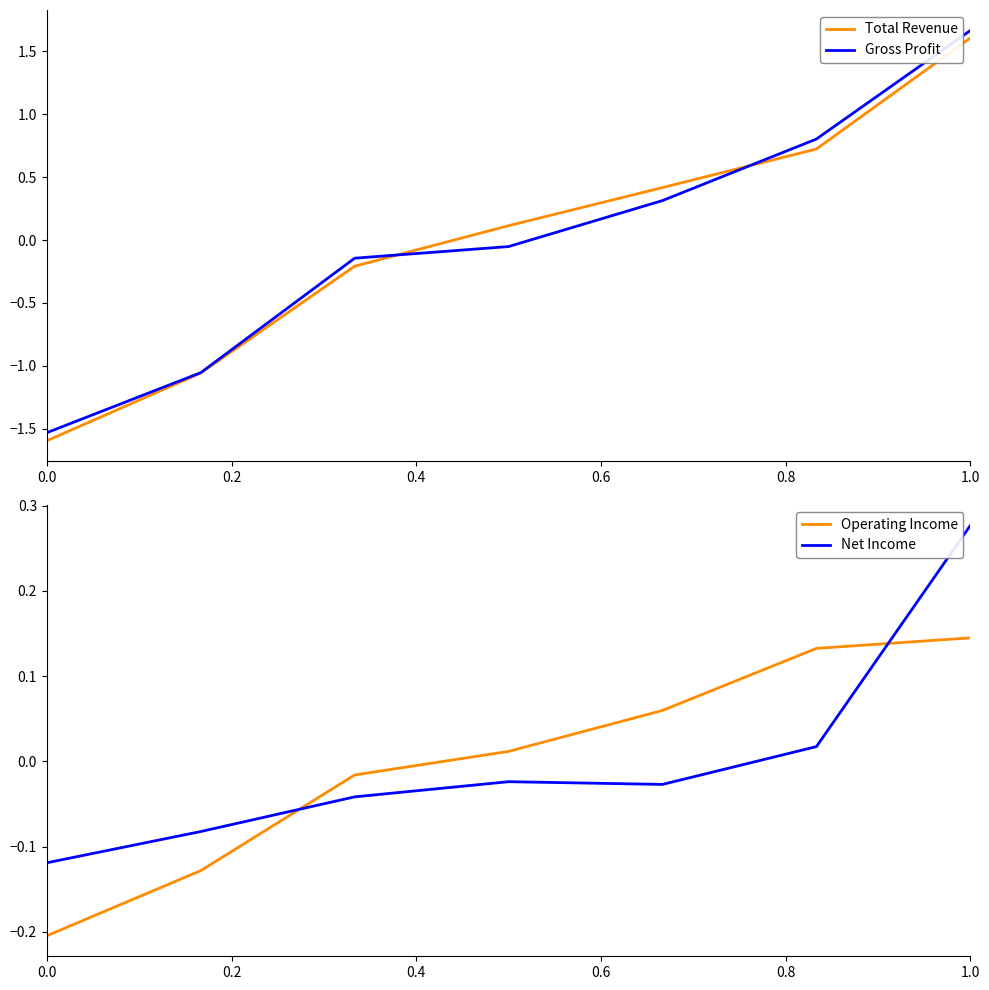

Reading left to right, extract all data points from this chart.

Total Revenue: -1.6	-1.1	-0.2	0.1	0.4	0.7	1.6
Gross Profit: -1.5	-1.1	-0.1	-0.1	0.3	0.8	1.7
Operating Income: -0.2	-0.1	-0.0	0.0	0.1	0.1	0.1
Net Income: -0.1	-0.1	-0.0	-0.0	-0.0	0.0	0.3